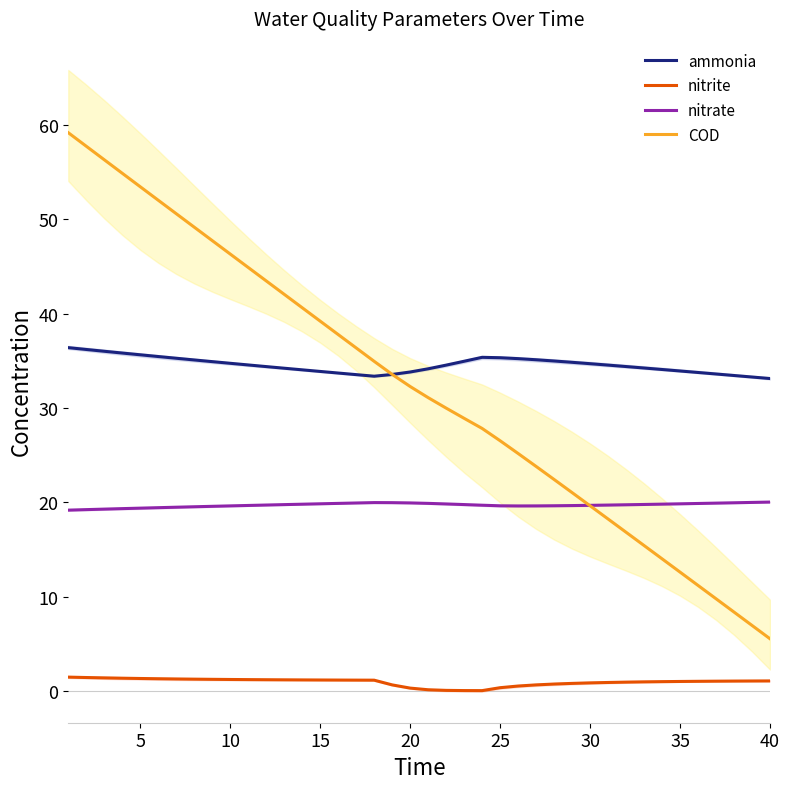

Count the number of categories in the chart.

40